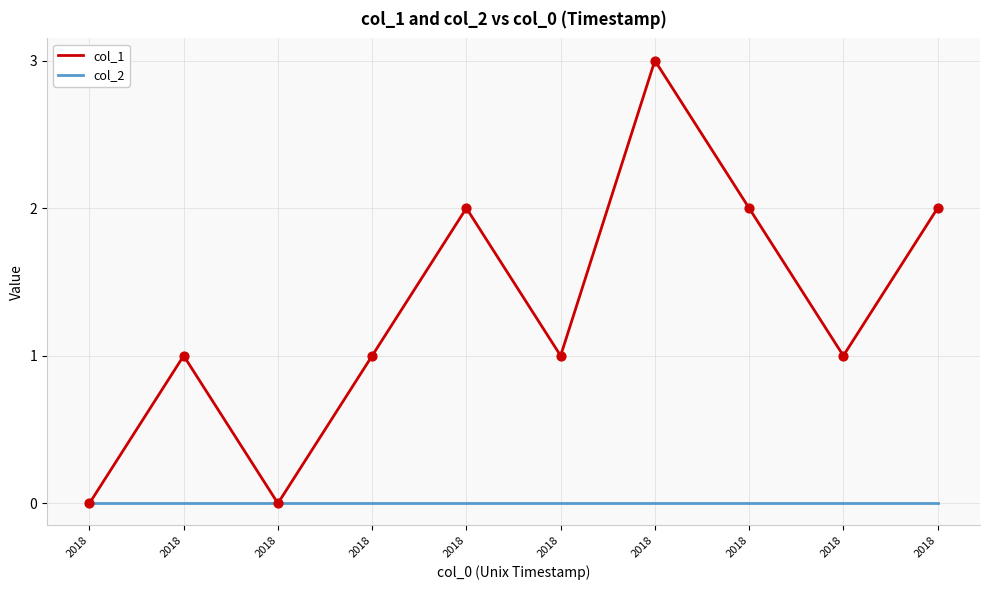

What are all the series names shown in the legend?

col_1, col_2